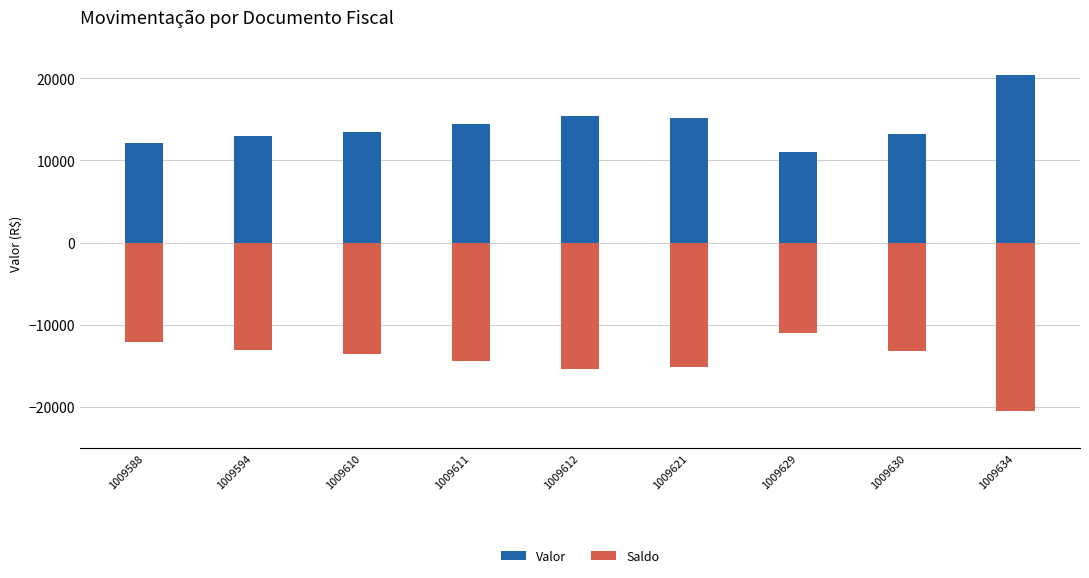

True or false: Valor has a value of 21114.9 at 1009610.

False